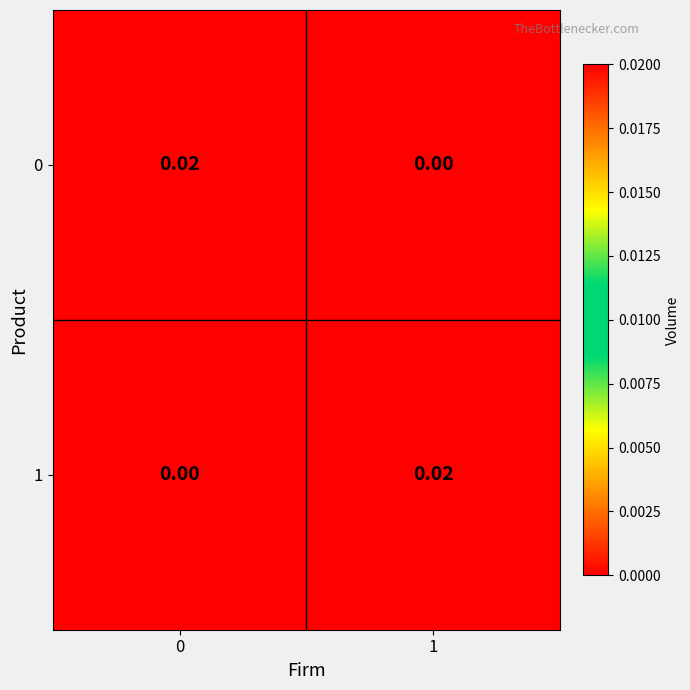

Is the value of 1 at 1 greater than the value of 0 at 1?

Yes